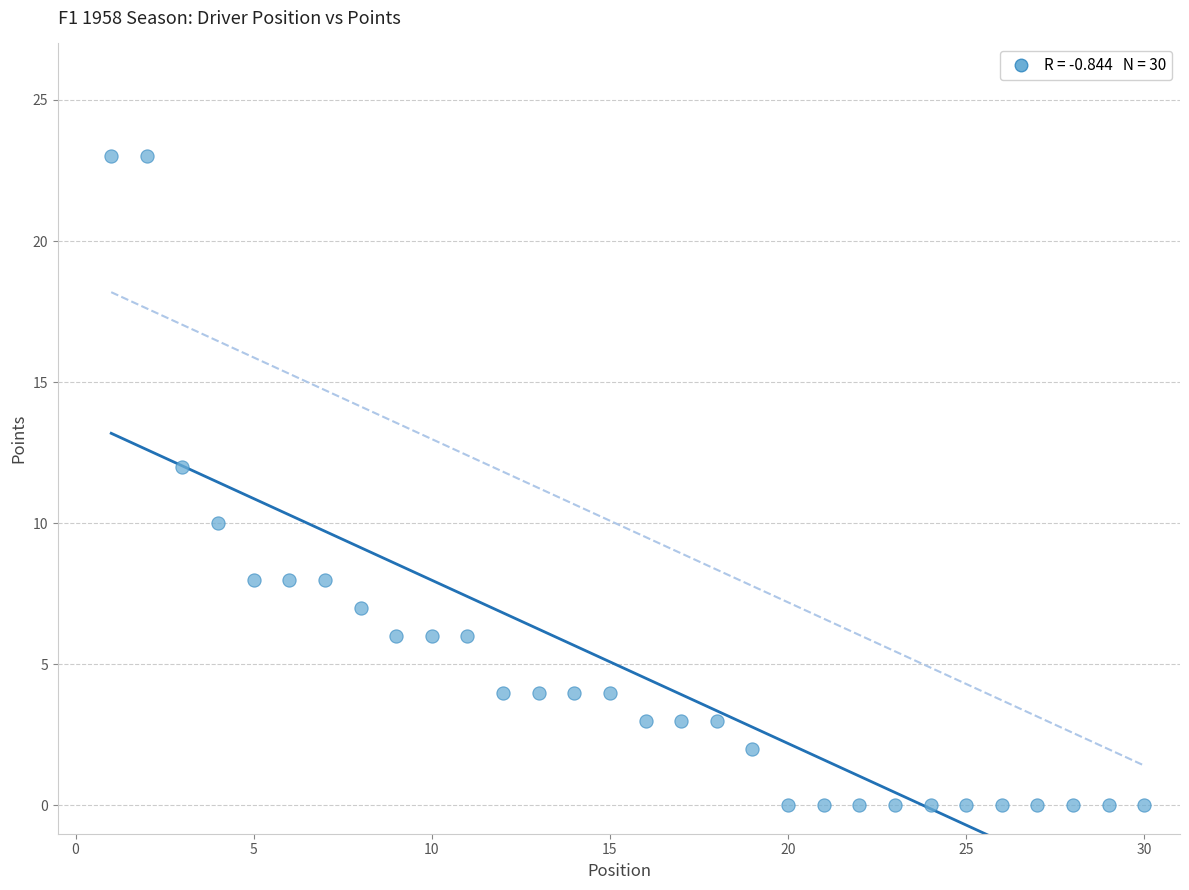

What is the range of X values (max minus min)?

29